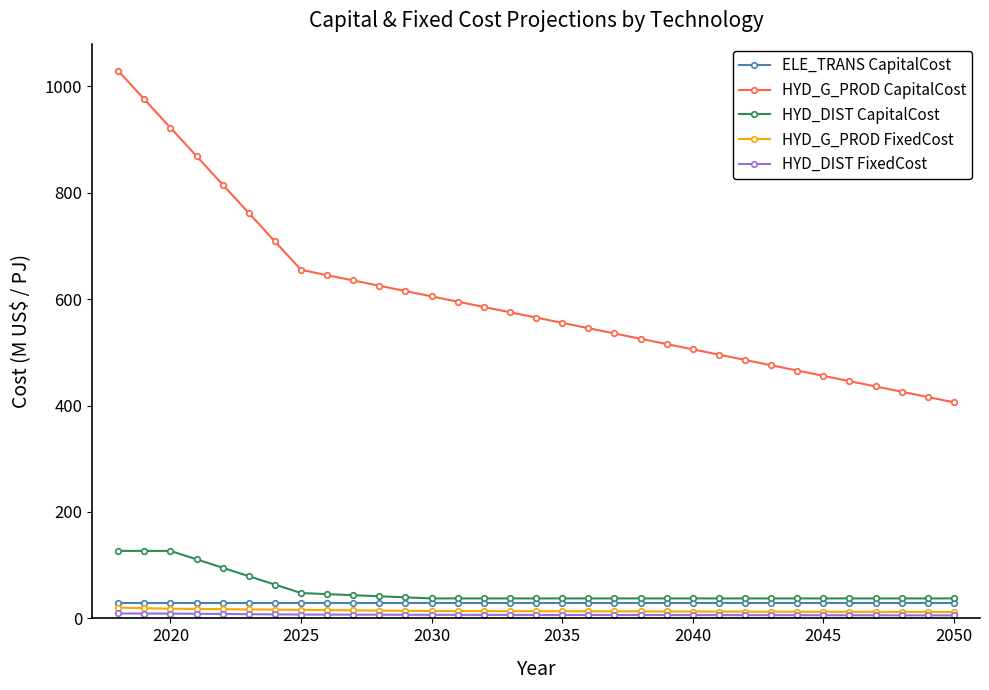

Which series has the largest total across all categories?

HYD_G_PROD CapitalCost